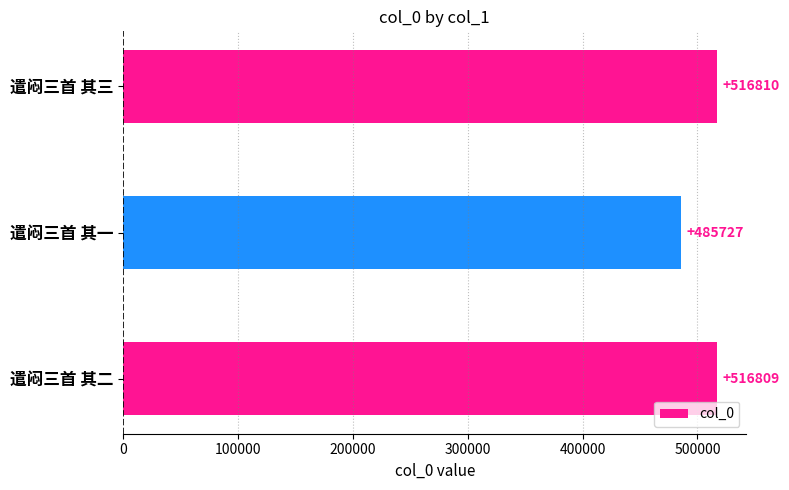

The chart shows a value of 741671 at 遣闷三首 其一. True or false?

False